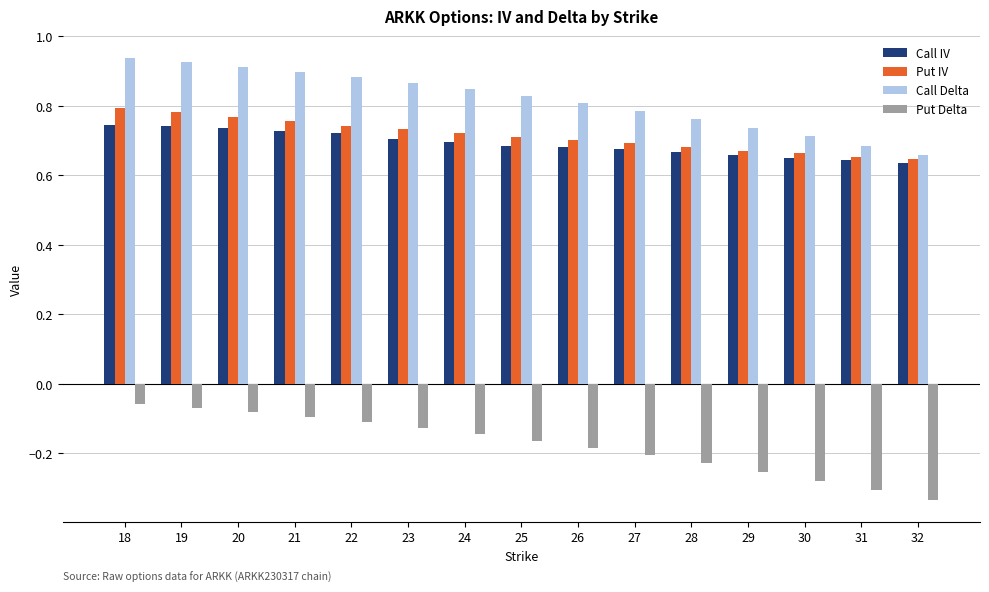

What is the difference between the second highest and minimum values in the Call Delta series?

0.3